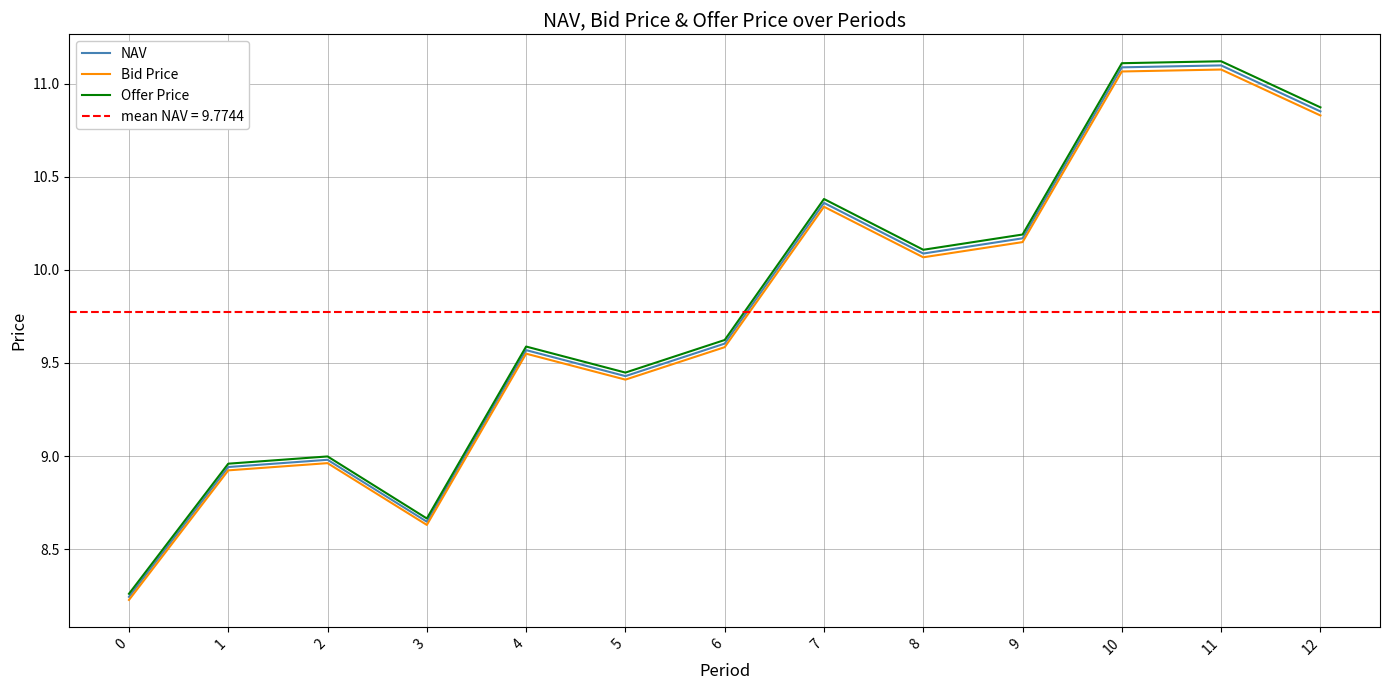

What is the sum of all Bid Price values?

126.8